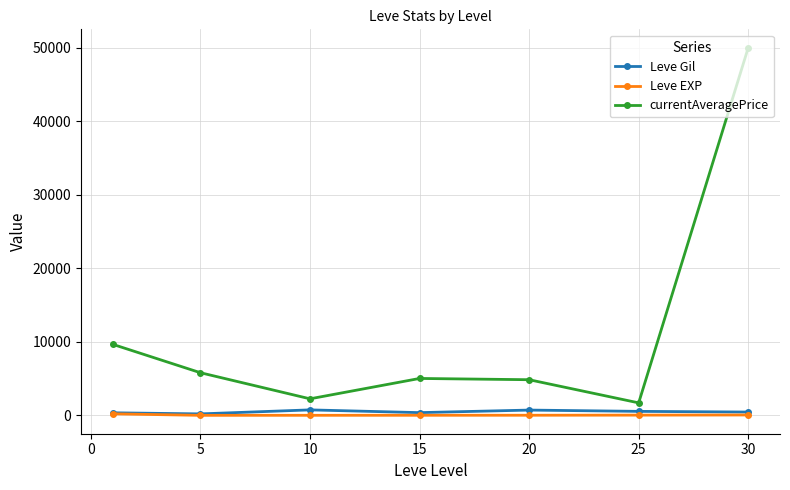

Which series has the largest total across all categories?

currentAveragePrice